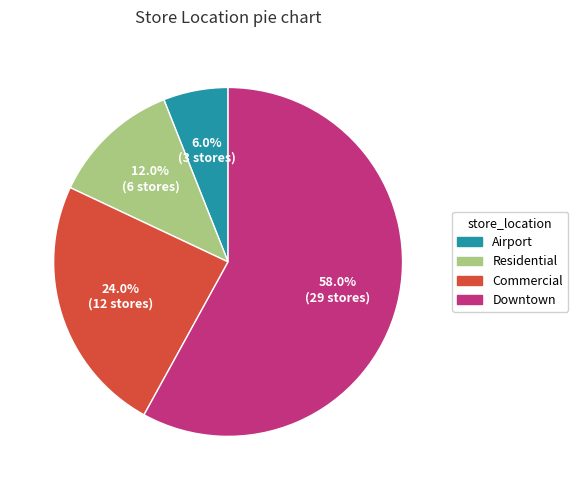

Rank the categories by value from lowest to highest.

Airport, Residential, Commercial, Downtown